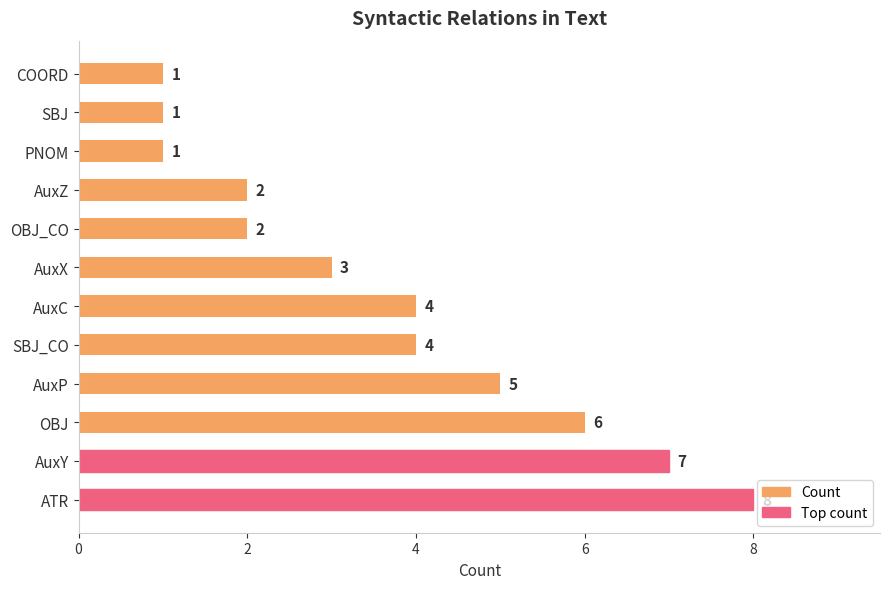

True or false: the data shows 0 at PNOM.

False